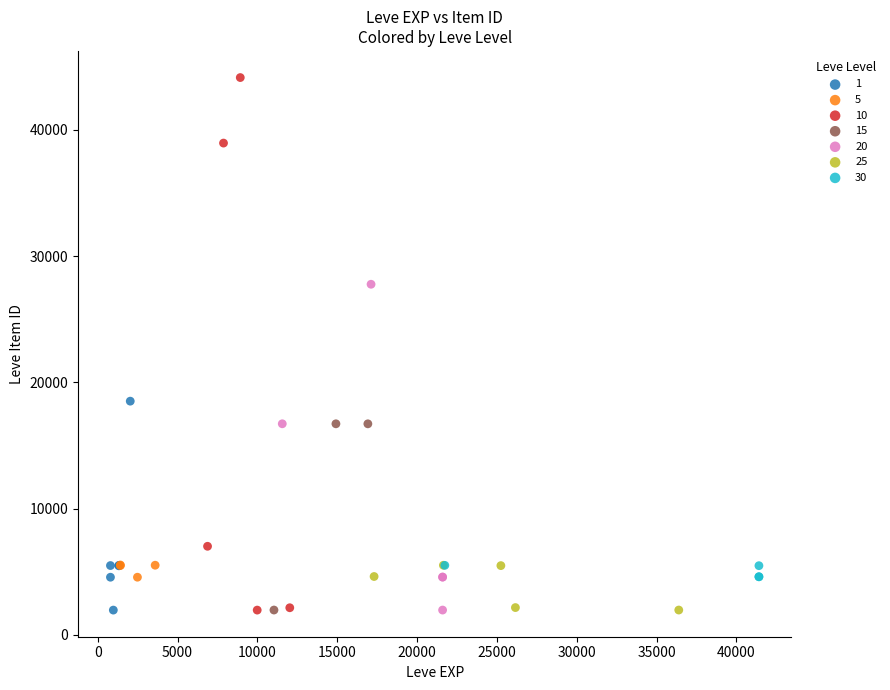

Which series has the widest spread of Y values?

10